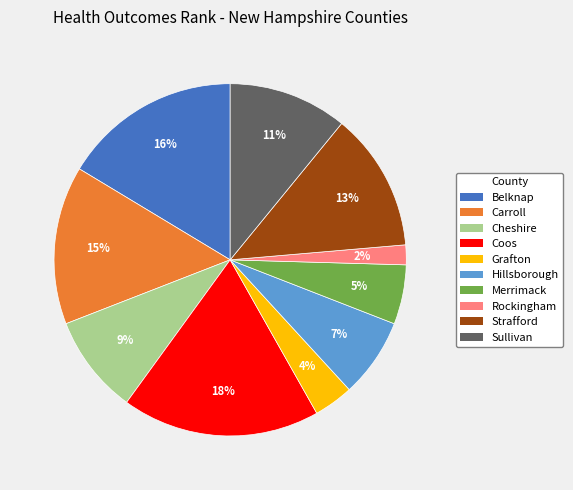

Do Merrimack and Grafton together represent more than half of the pie?

No